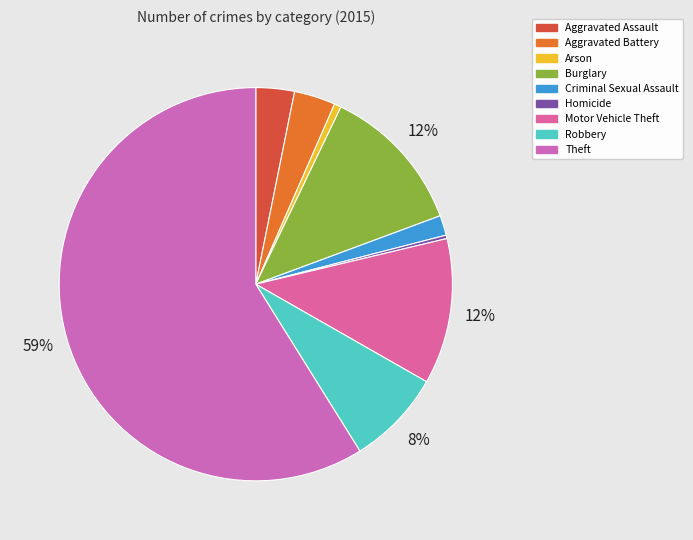

How many slices are in this pie chart?

9